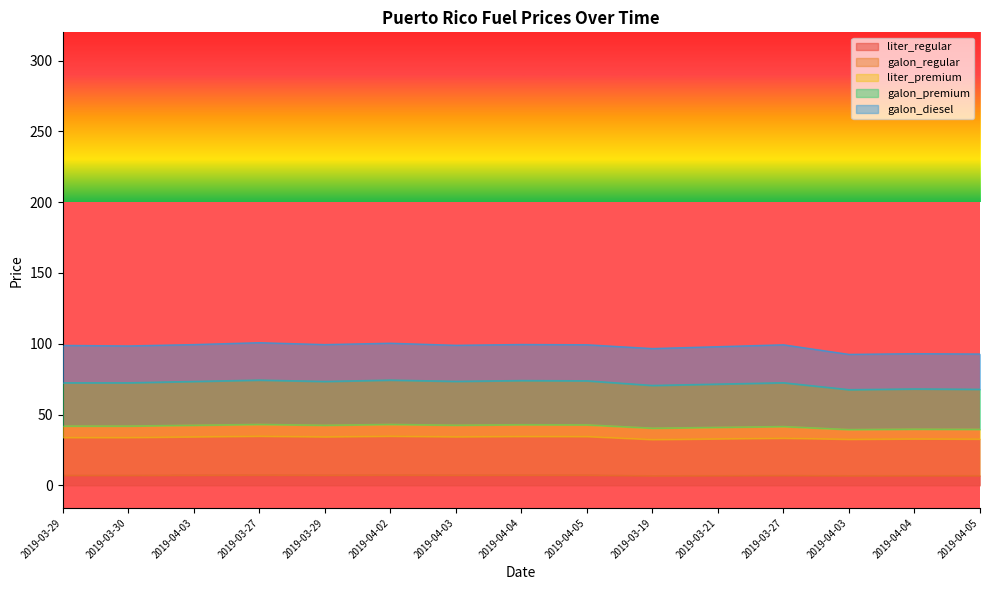

Which category has the highest value in the liter_regular series?

2019-03-27